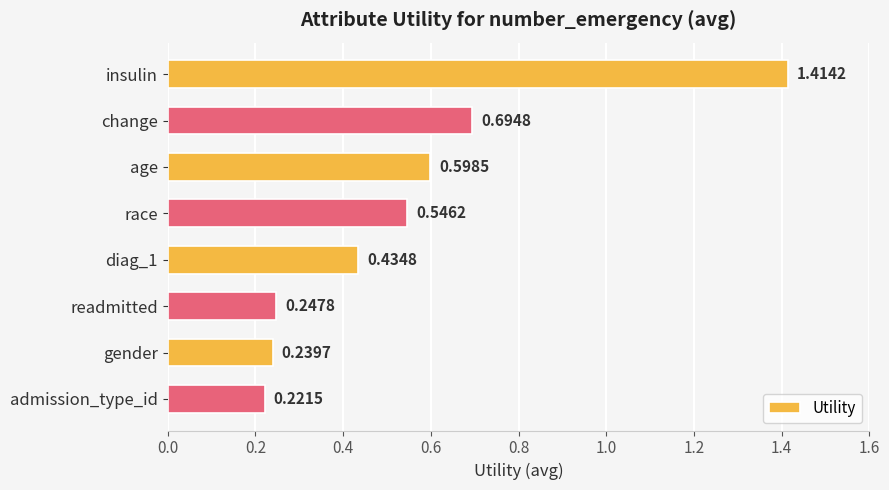

What is the label of the 4th bar from the top?

race